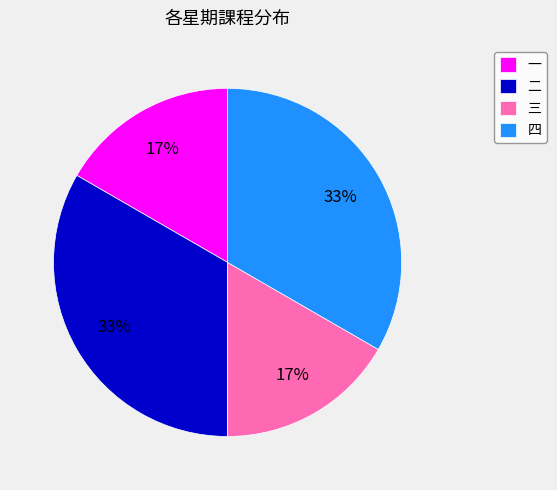

Which has a higher value, 三 or 四?

四